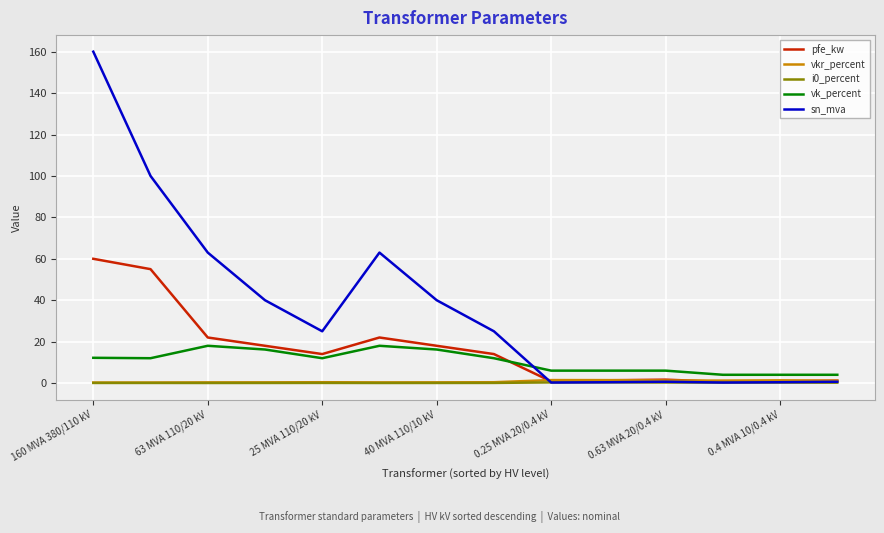

What is the highest value of the pfe_kw series?

60.0